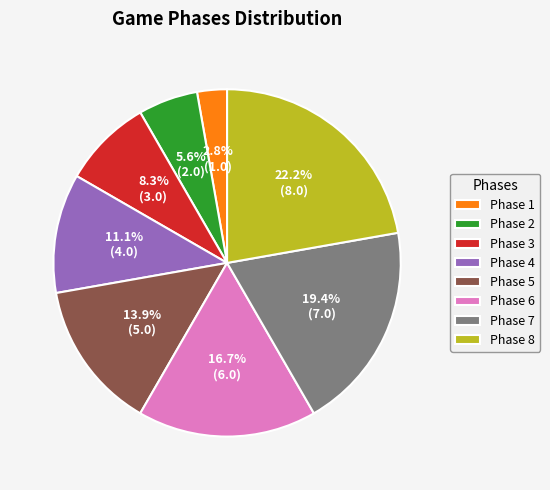

What is the largest slice in the pie chart?

Phase 8